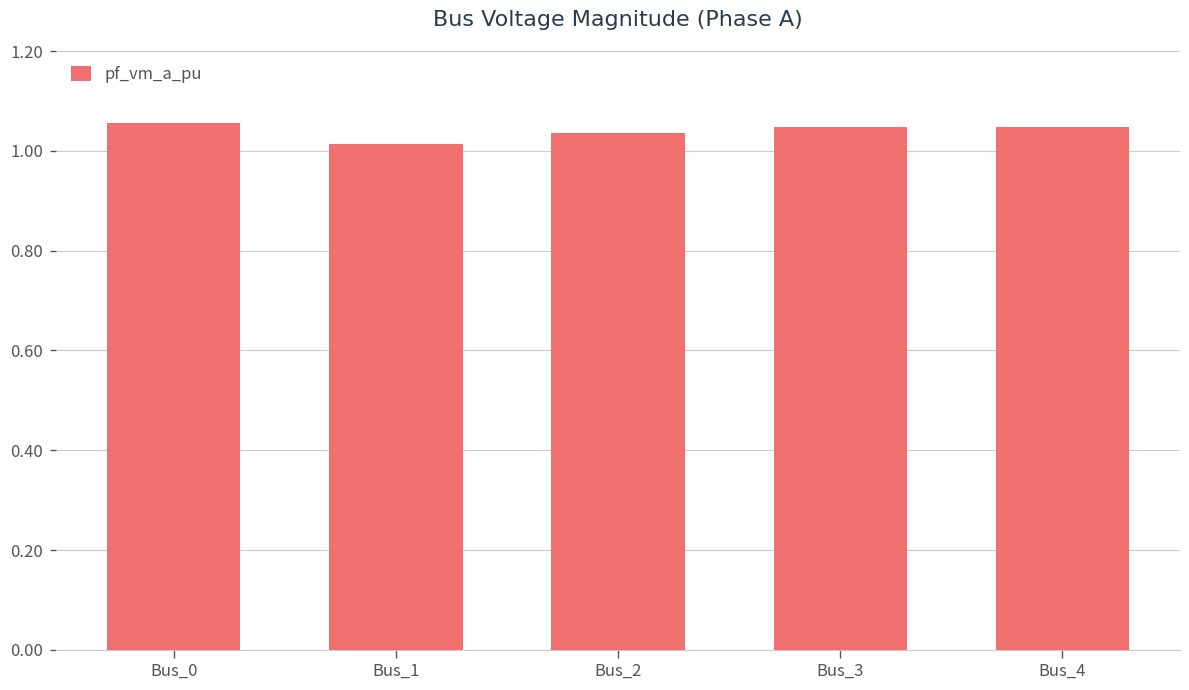

True or false: the data shows 0.6 at Bus_2.

False